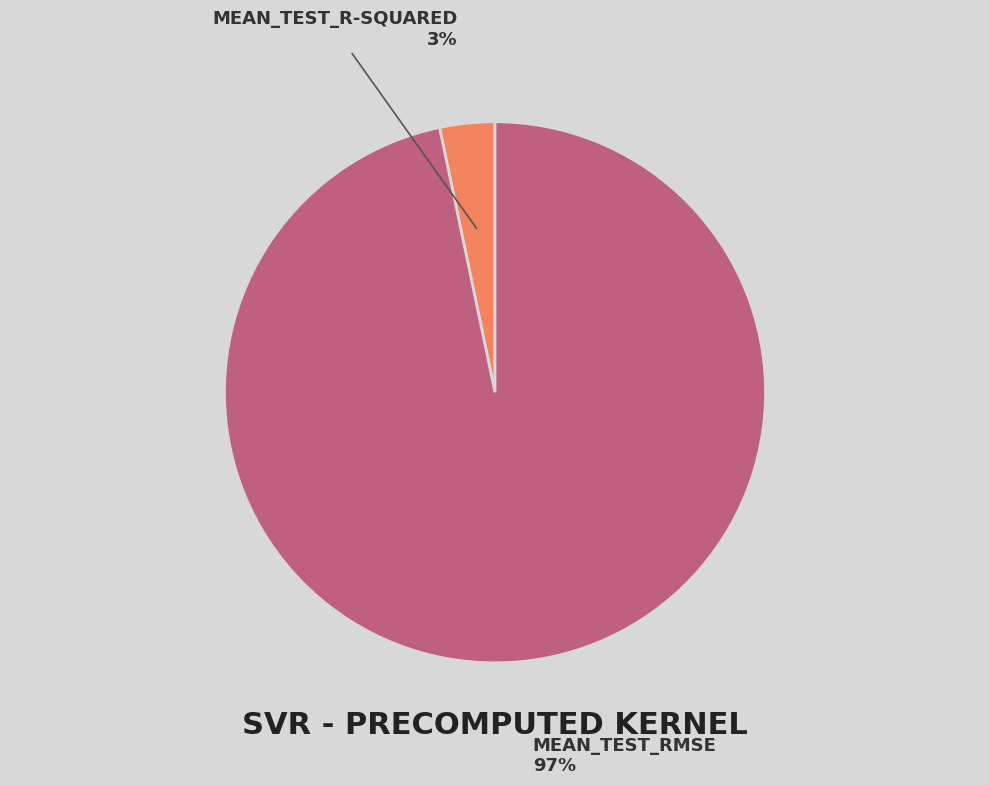

To the nearest percent, what is the average slice percentage?

50%